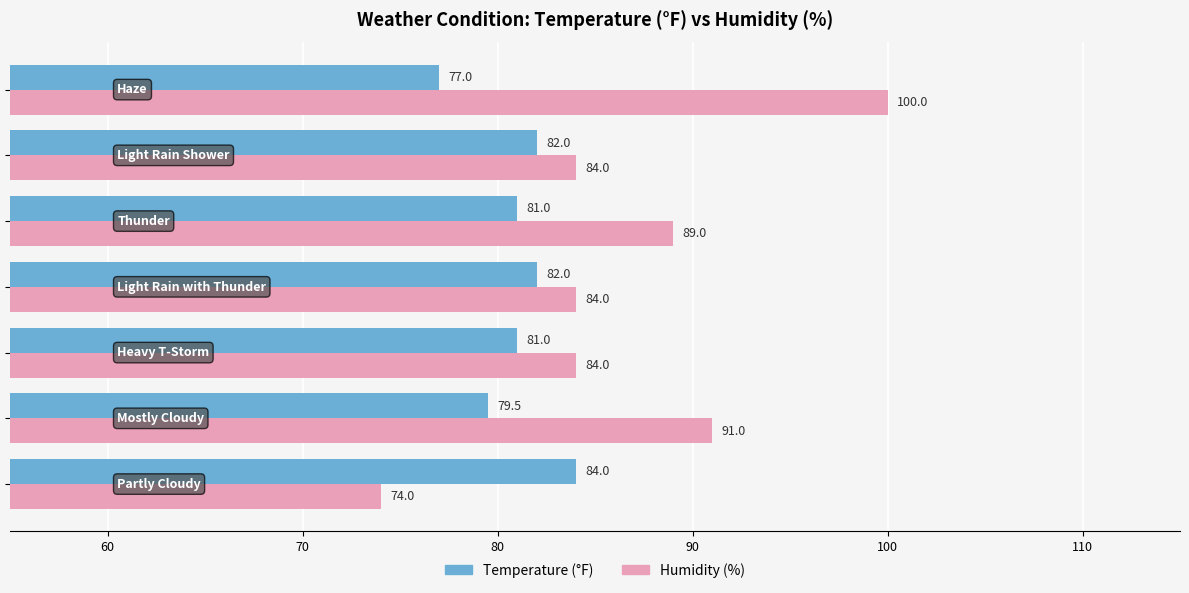

At how many categories does at least one series exceed 86?

3